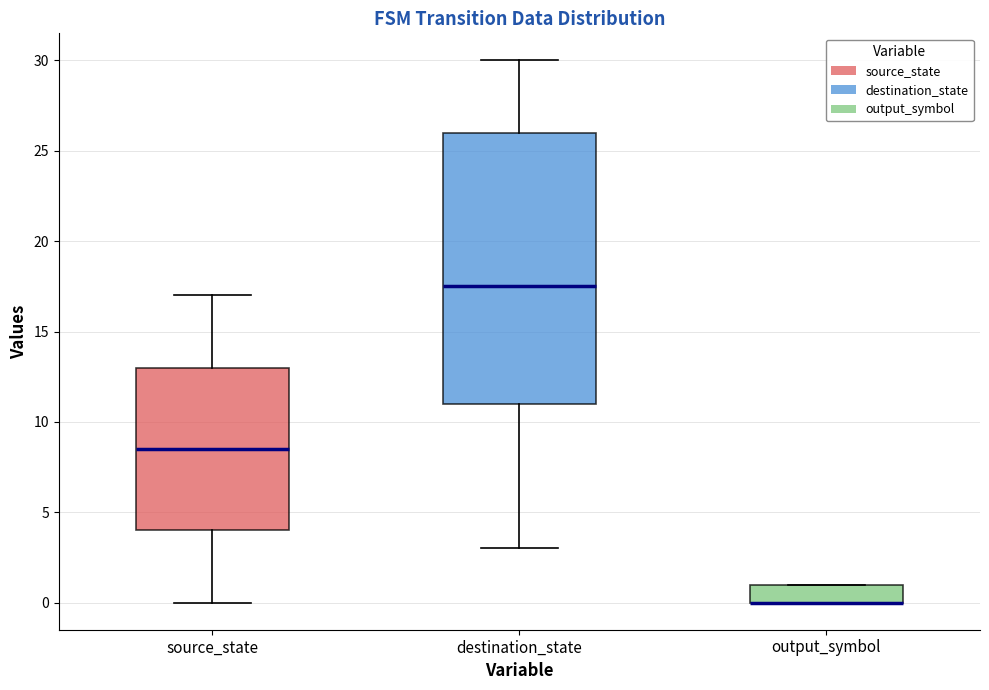

Where does the upper whisker of the box for destination_state end on the y-axis? The values are not printed on the chart, so give them approximately, as read against the axis.

30.0